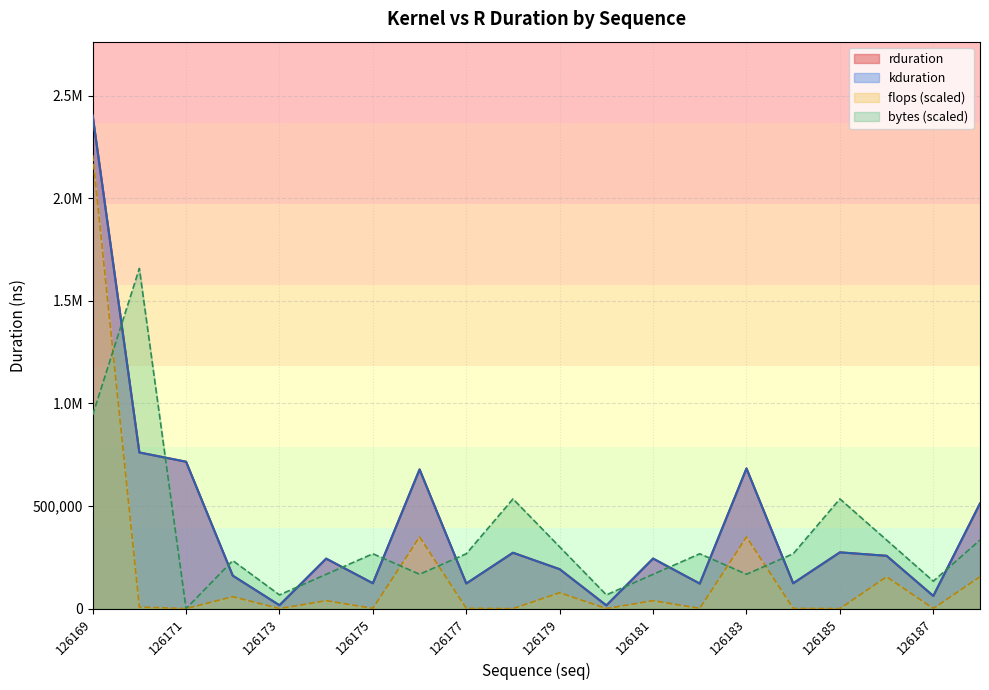

Does the chart have visible grid lines?

Yes